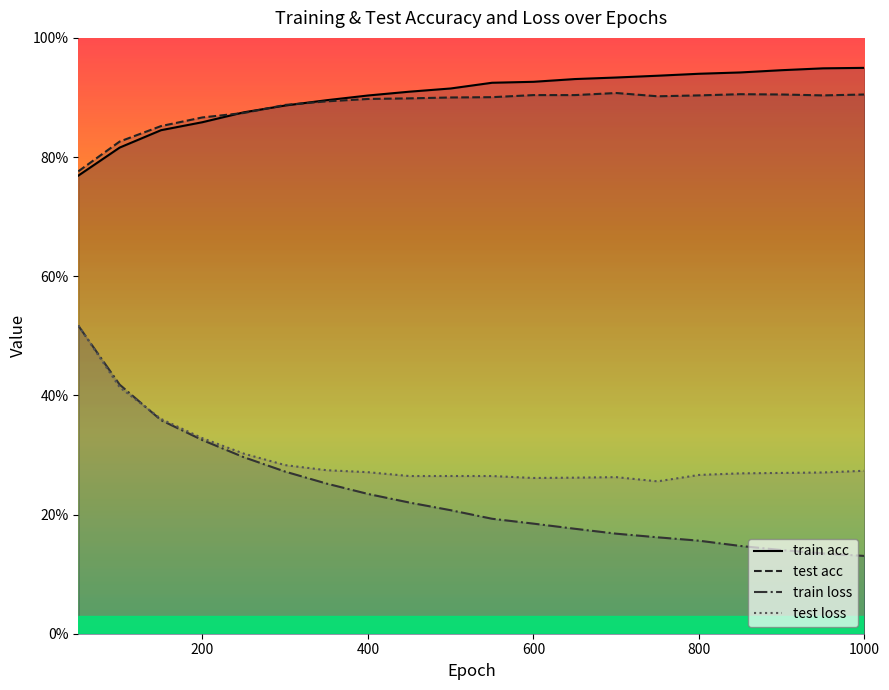

Is this an area chart (filled region under the line)?

No